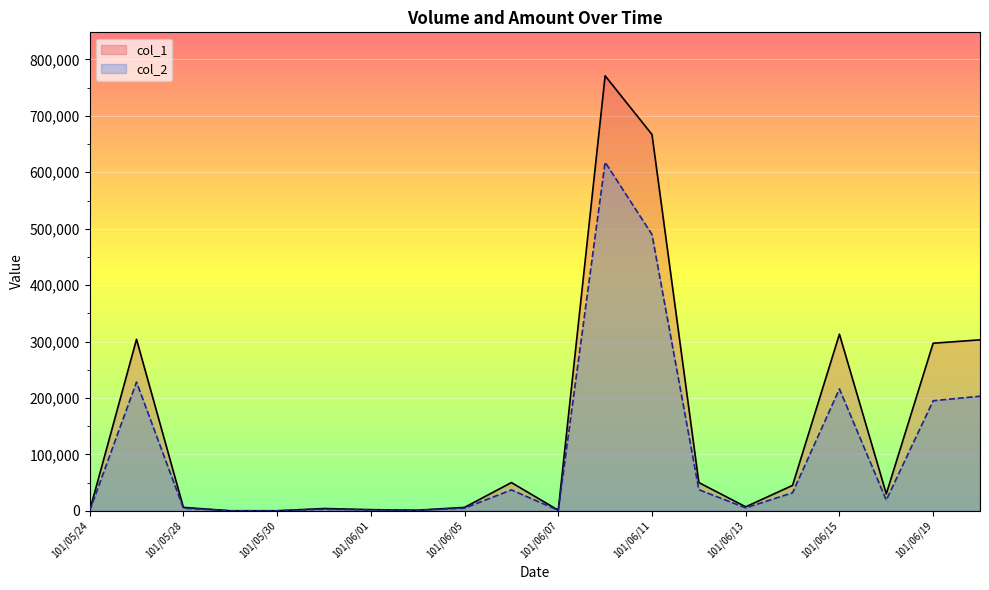

True or false: col_1 and col_2 cross at least once.

False